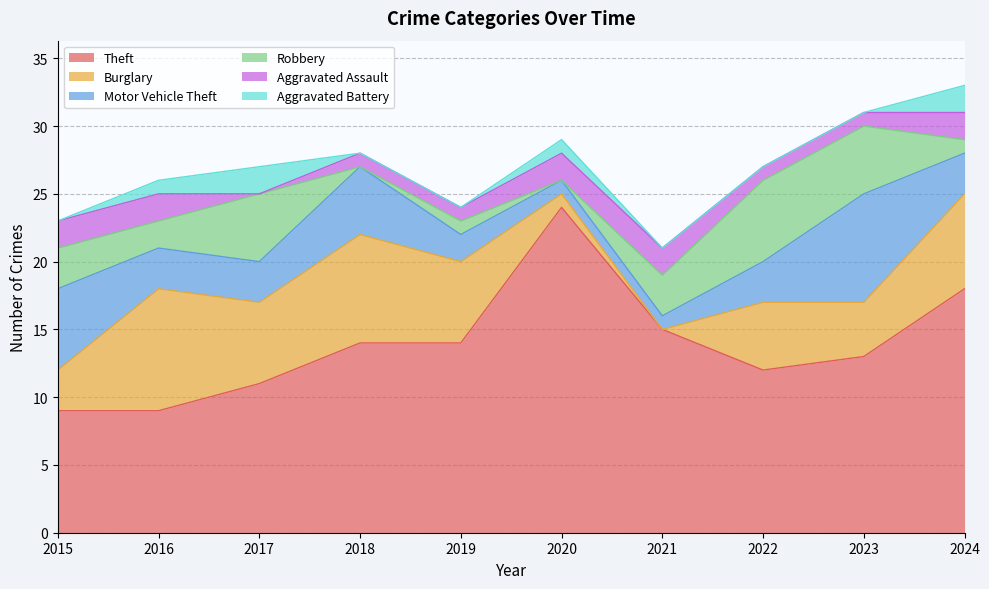

At how many categories does at least one series exceed 2?

10